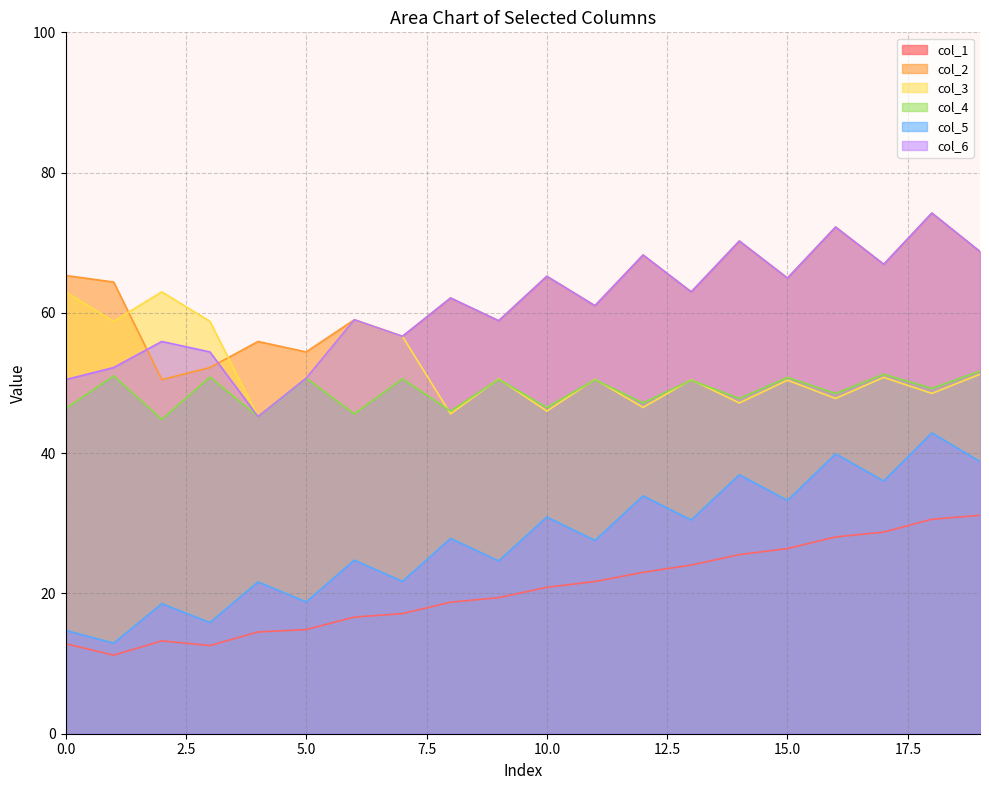

Which series has the largest total across all categories?

col_2